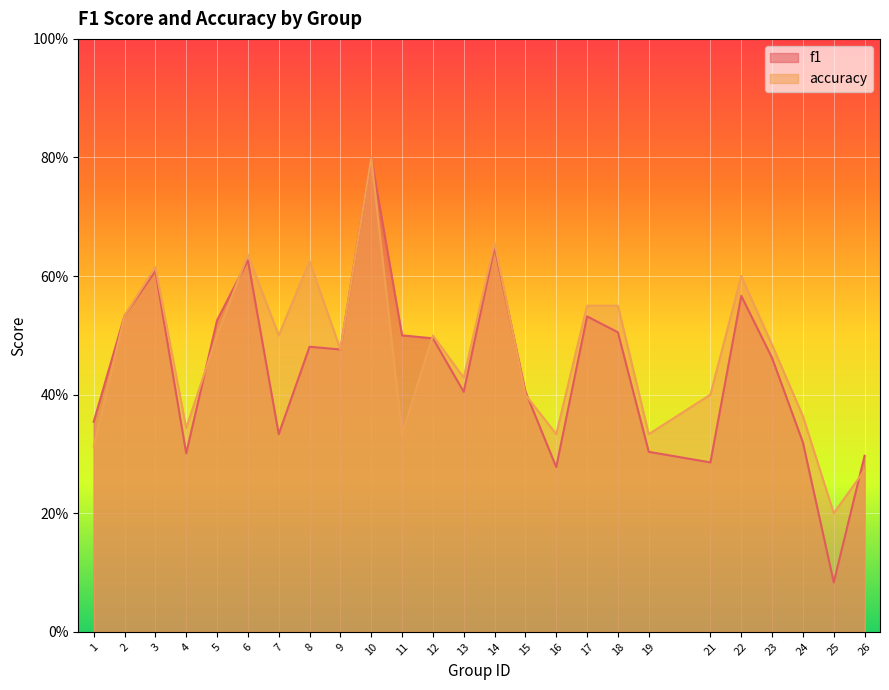

Where do accuracy and f1 first cross each other?

4 and 5